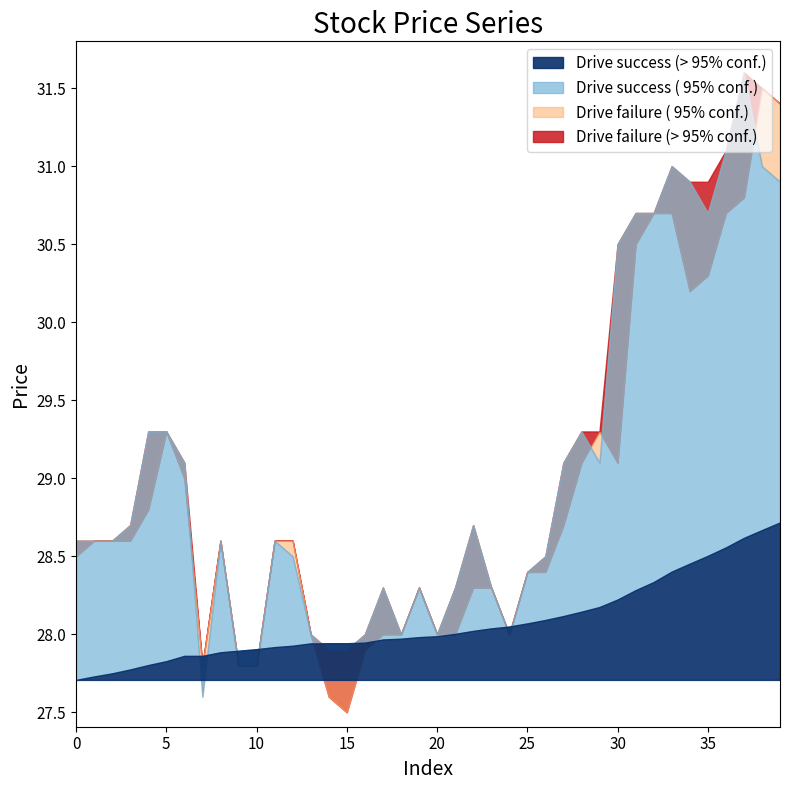

Count the number of categories in the chart.

40